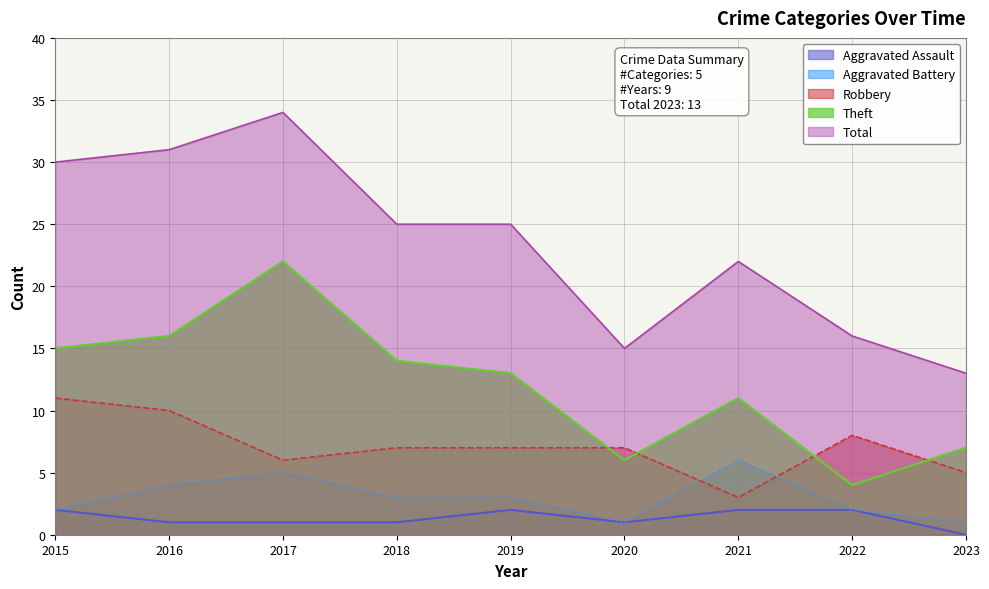

Is the value of Aggravated Assault at 2023 greater than the value of Theft at 2020?

No